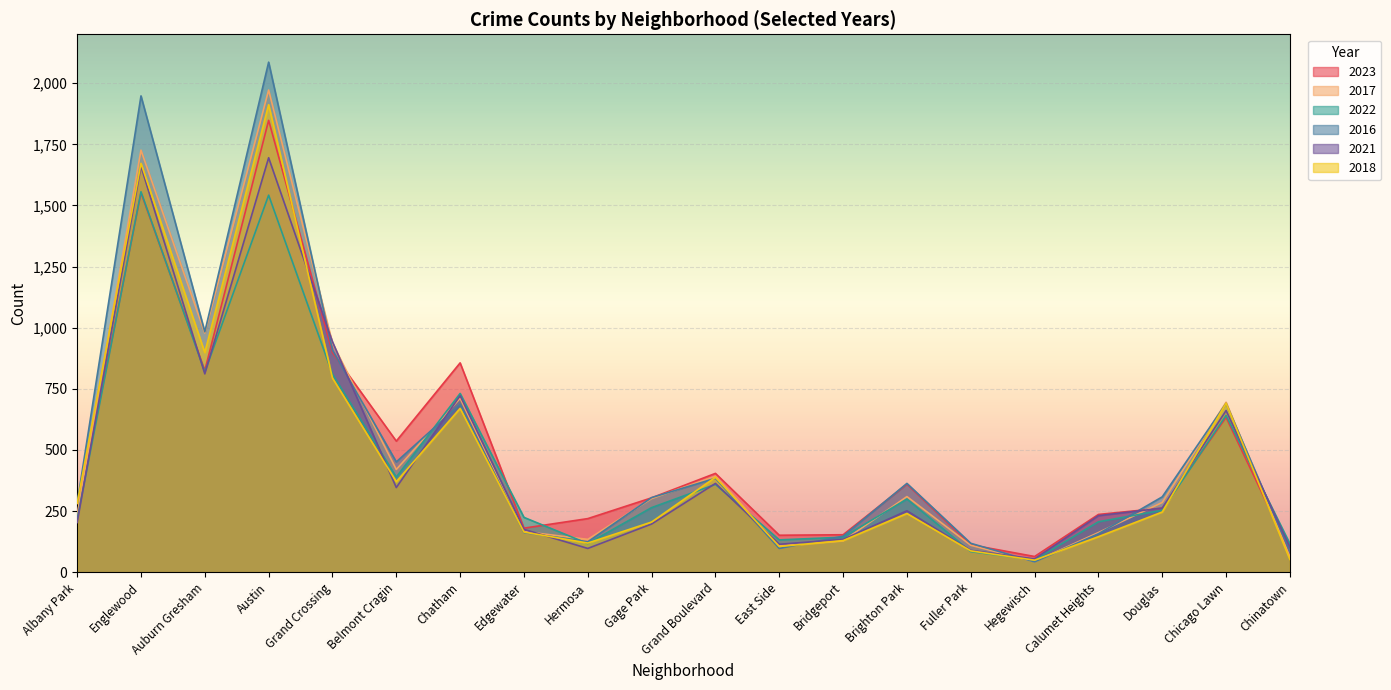

Between which two adjacent categories do 2017 and 2023 first intersect?

Grand Crossing and Belmont Cragin